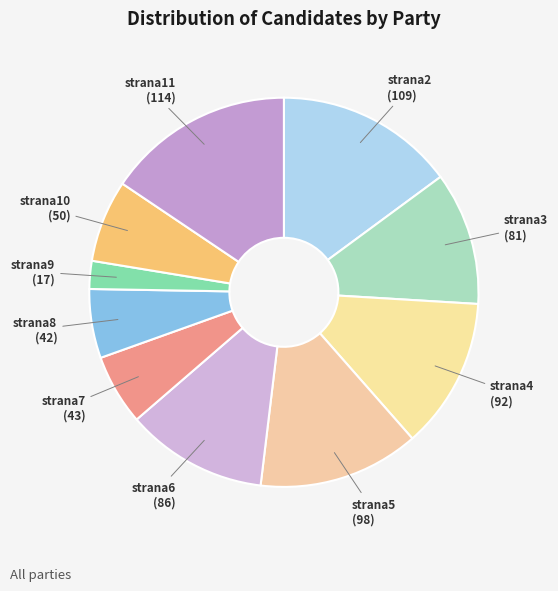

To the nearest percent, what is the difference between the largest and smallest slice percentages?

13%